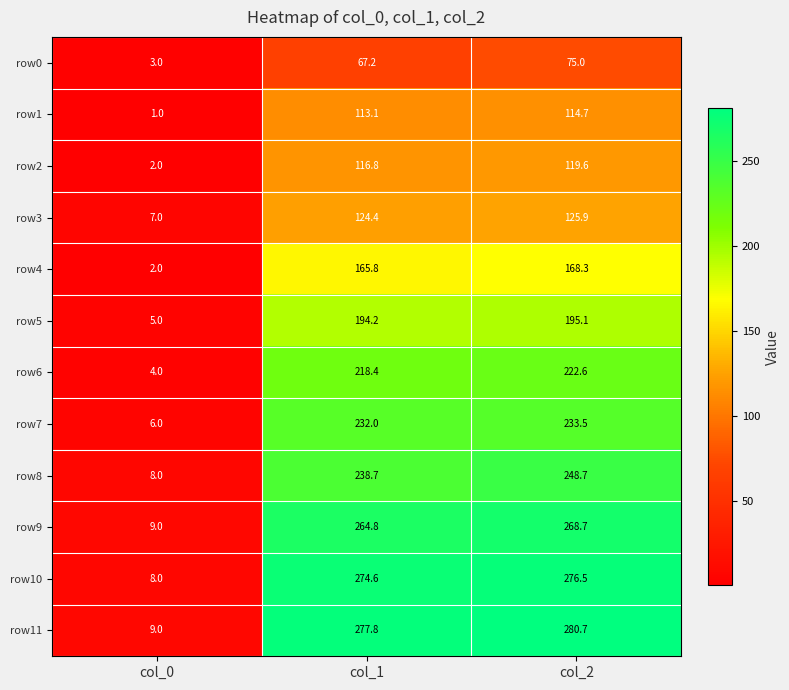

Rank the series by their maximum value, from highest to lowest.

row11, row10, row9, row8, row7, row6, row5, row4, row3, row2, row1, row0